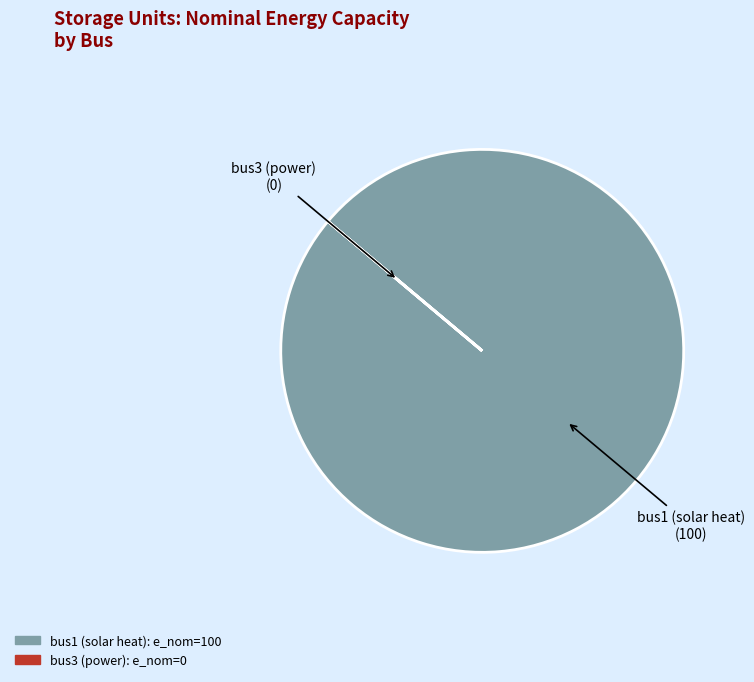

What is the largest slice in the pie chart?

bus1 (solar heat)